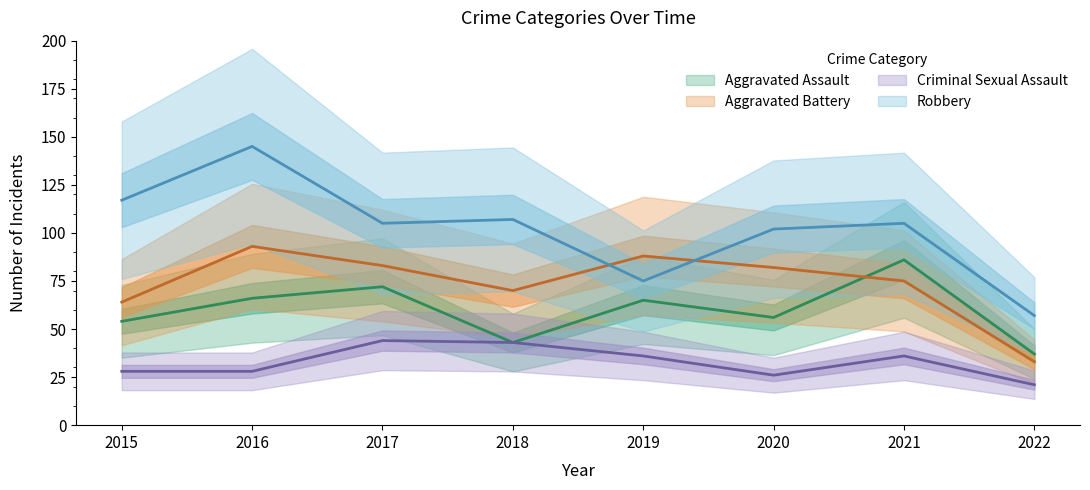

What is the value of the Robbery point at the 4th from the left?

107